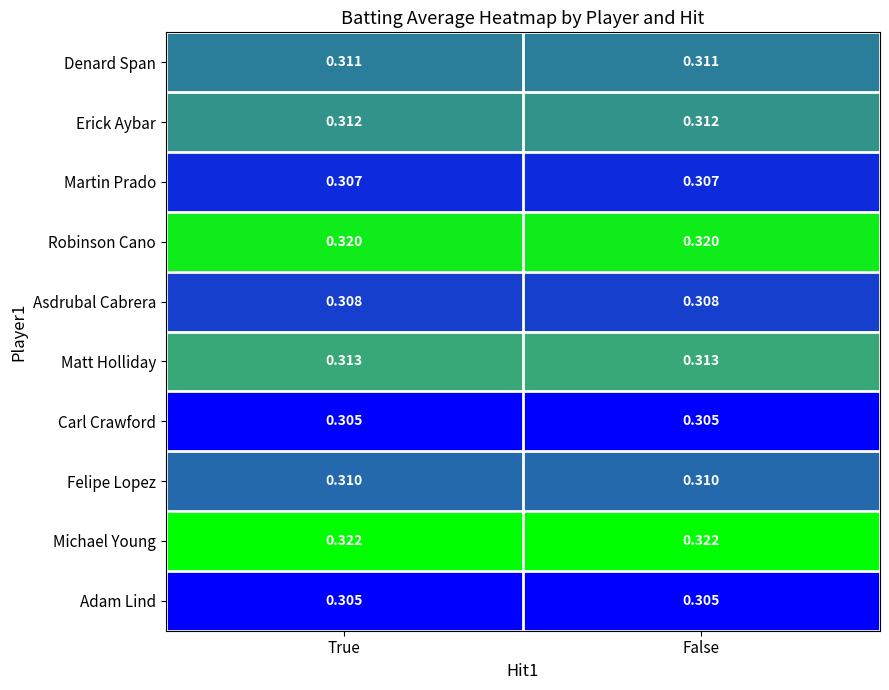

Which series has the largest total across all categories?

Michael Young